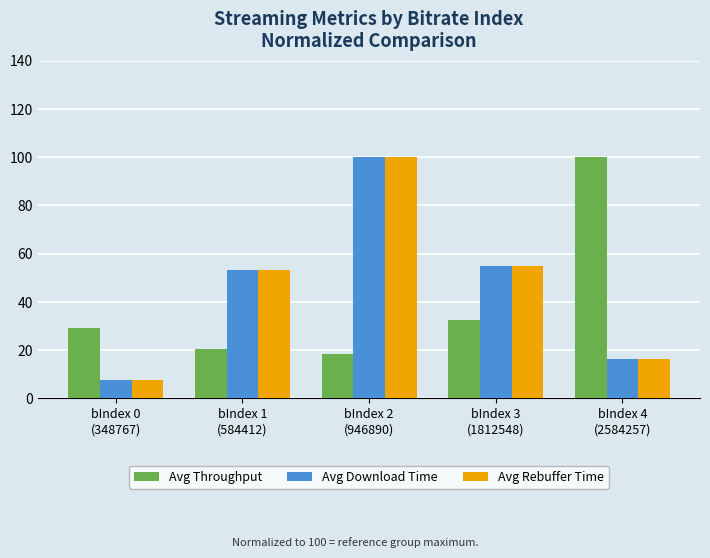

What are all the series names shown in the legend?

Avg Throughput, Avg Download Time, Avg Rebuffer Time